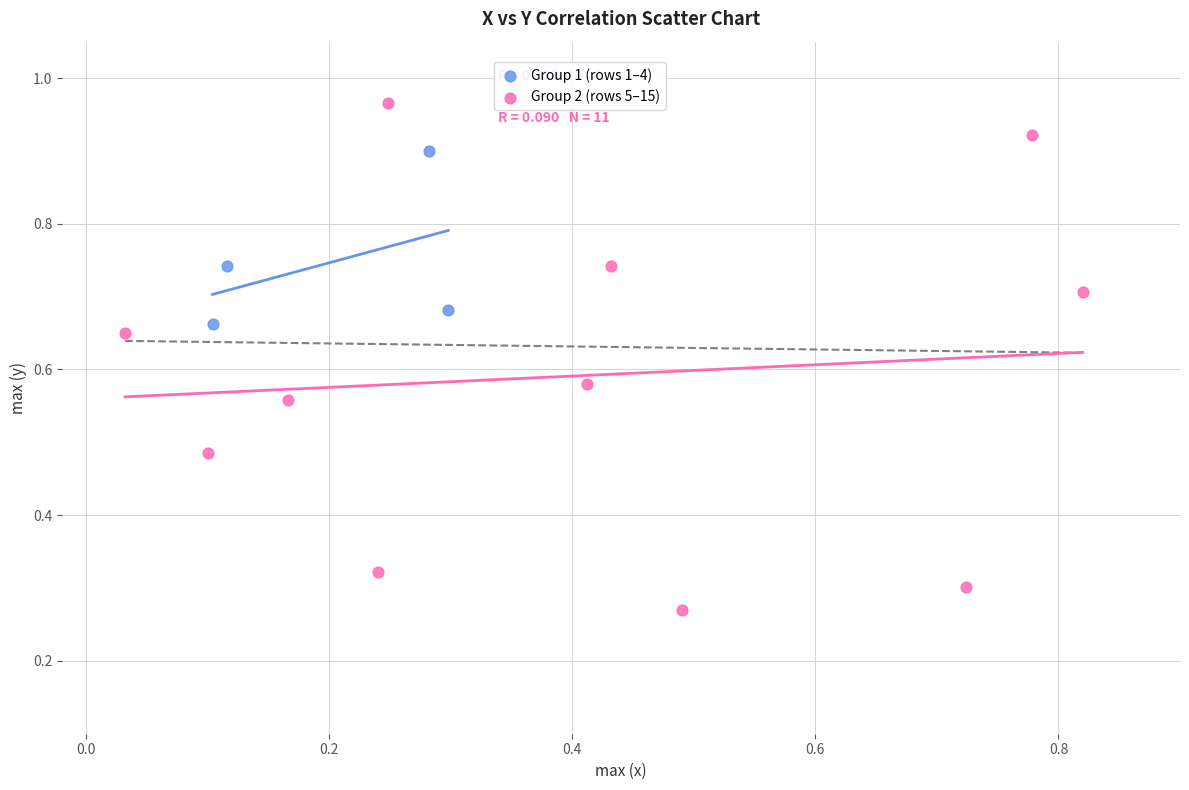

Which series reaches the minimum Y coordinate?

Group 2 (rows 5–15)